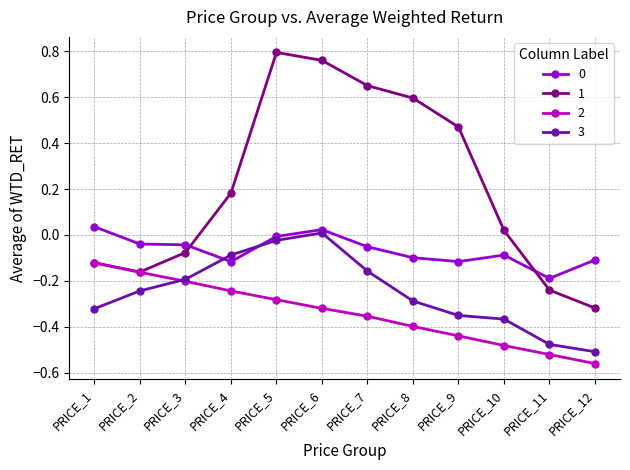

True or false: 2 and 0 cross at least once.

False